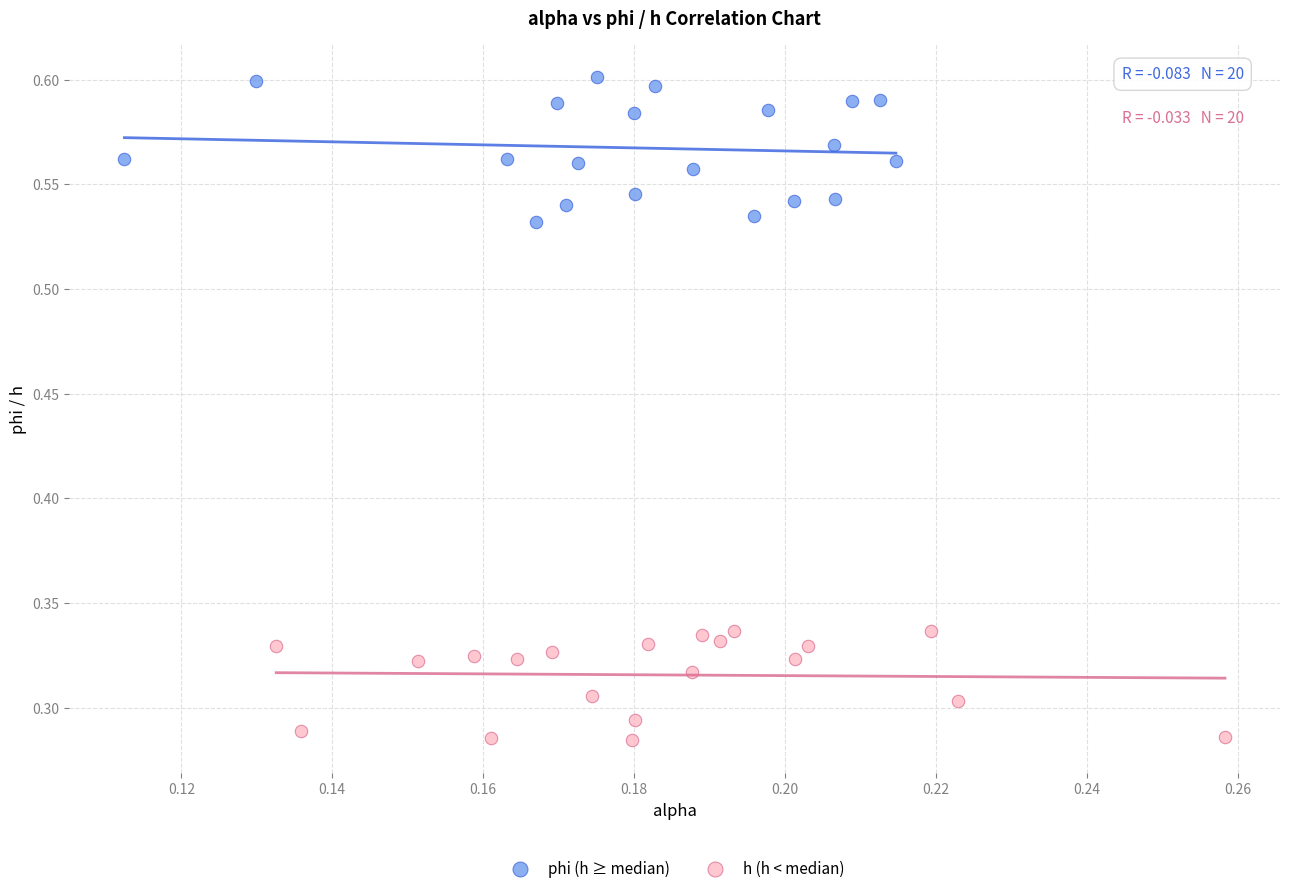

What are all the series names shown in the legend?

phi (h ≥ median), h (h < median)